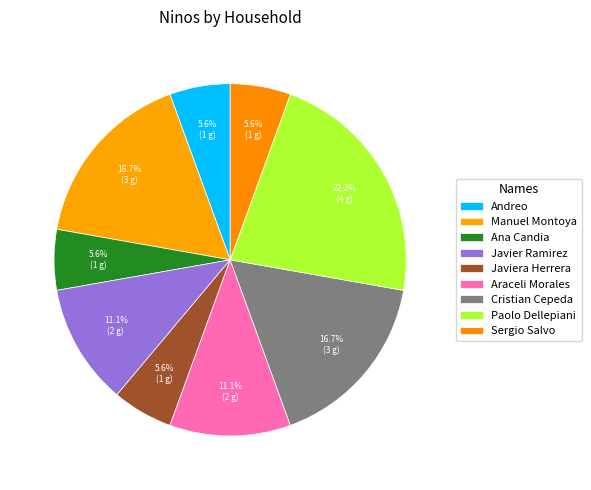

Count the number of slices in the pie.

9